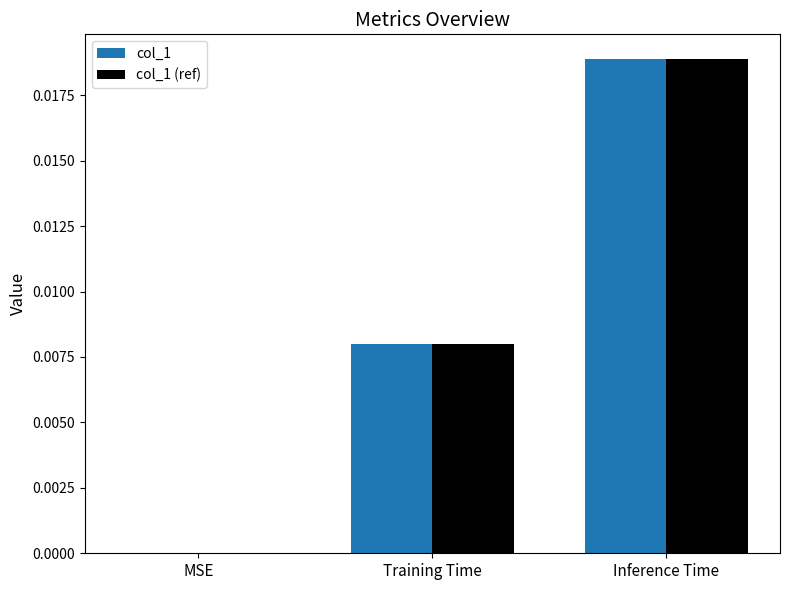

The col_1 series shows 0.0 at Inference Time. True or false?

True